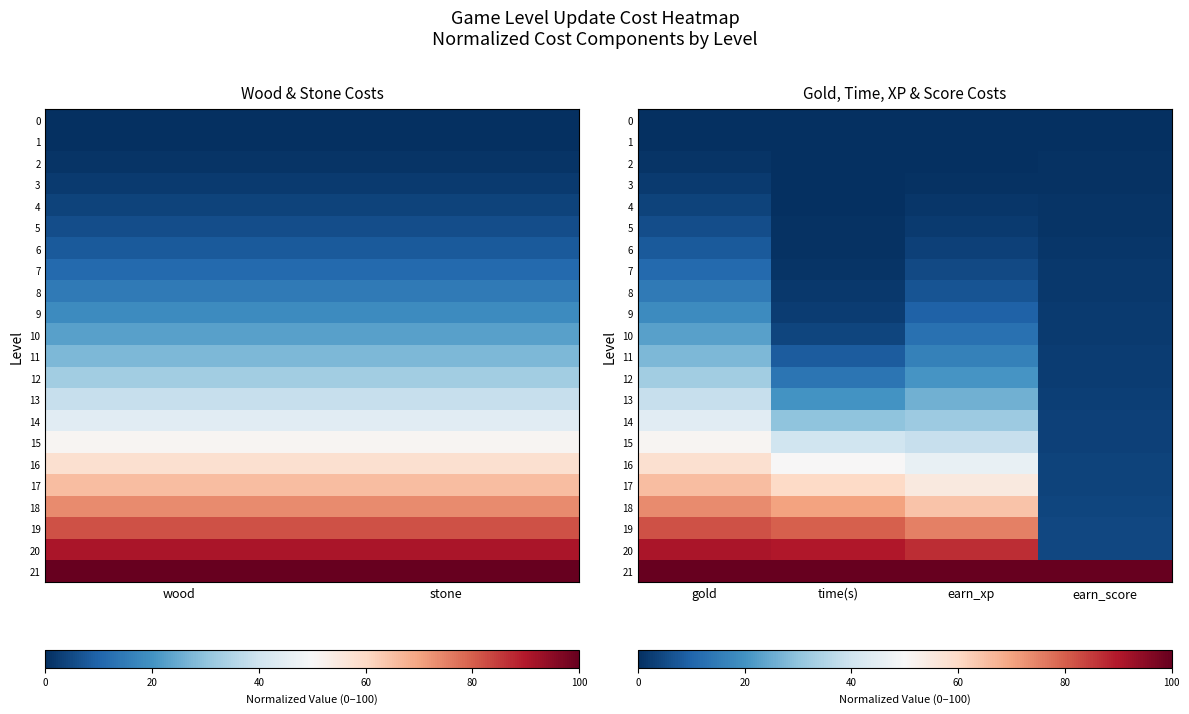

Which series has the largest total across all categories?

21